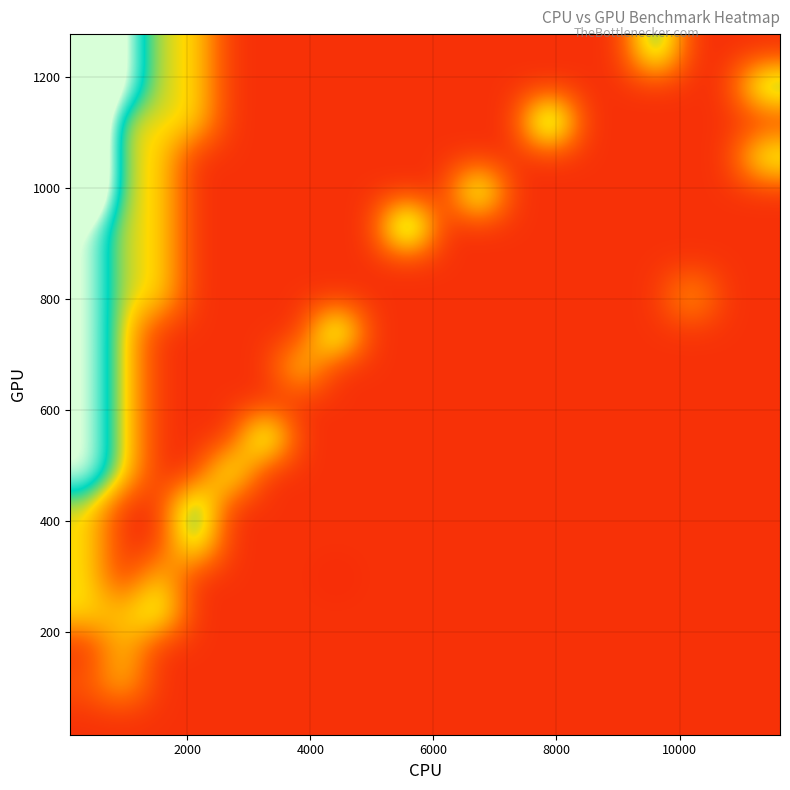

What is the minimum value shown in the chart?

4